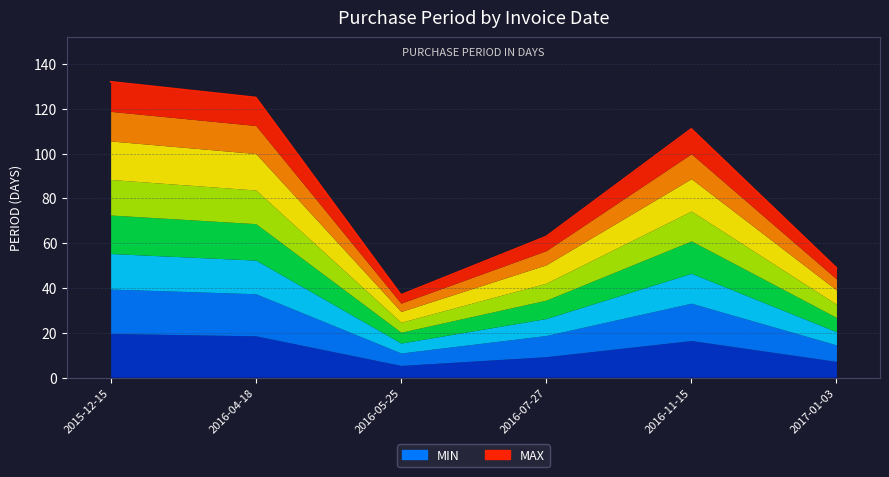

Reading left to right, what are all the values shown in this chart?

2015-12-15=132	2016-04-18=125	2016-05-25=37	2016-07-27=63	2016-11-15=111	2017-01-03=49